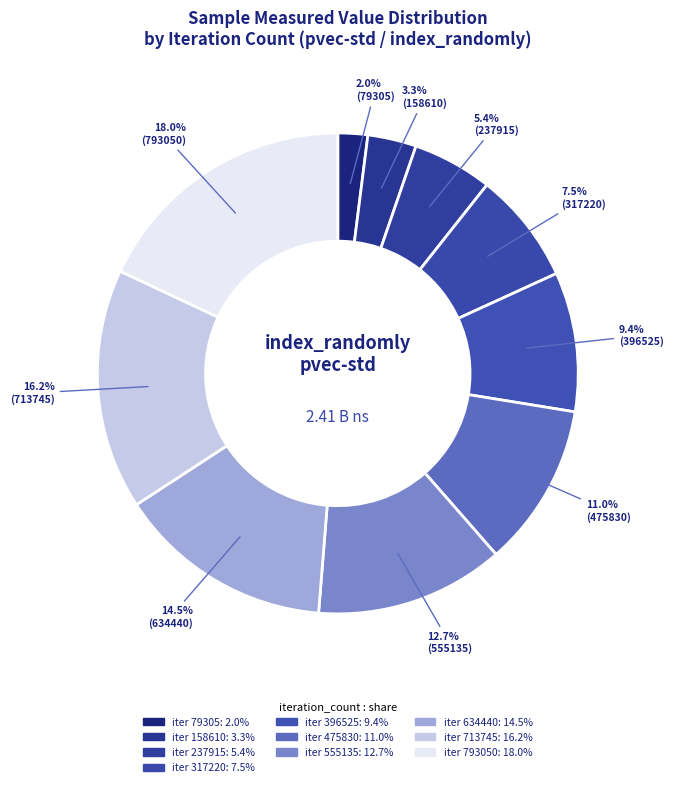

What is the largest slice in the pie chart?

793050